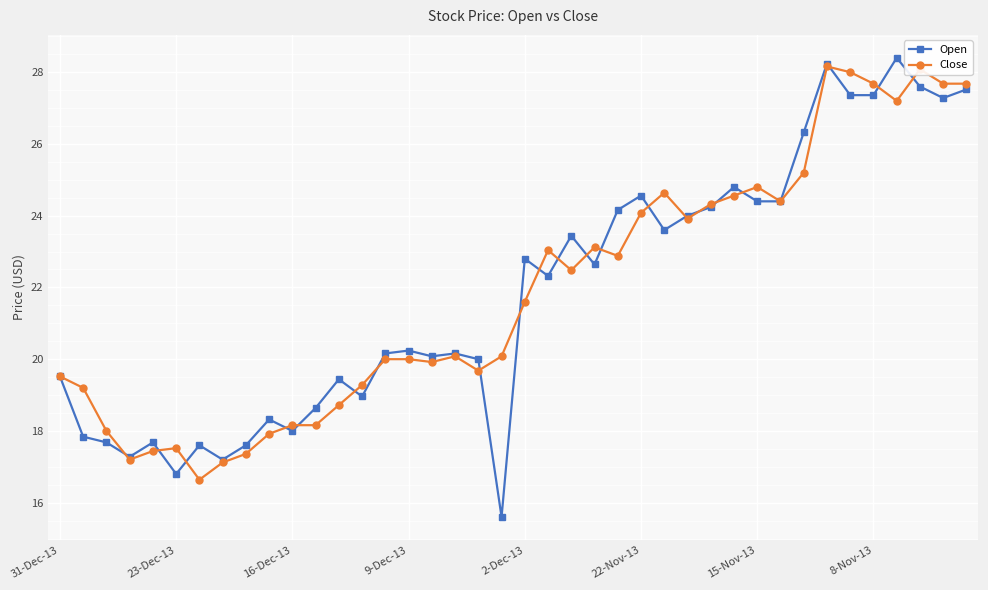

At how many categories does at least one series exceed 26?

8